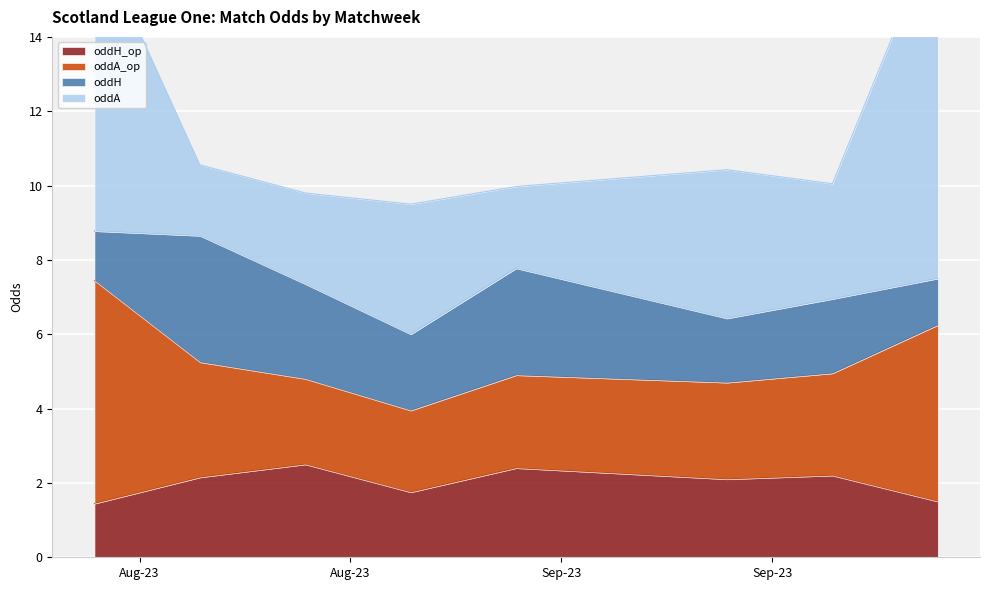

Where is the first local maximum for oddH?

2023-08-12